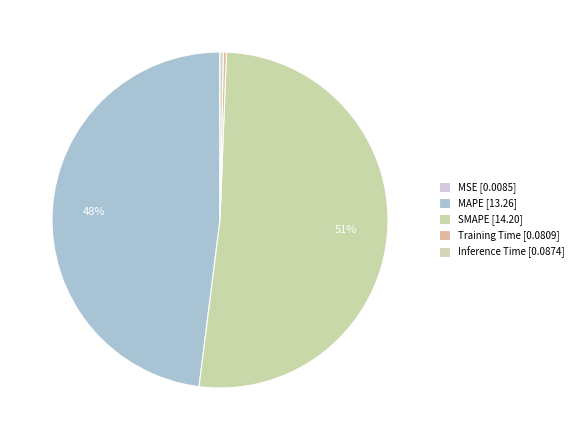

Is there a majority slice in this chart?

Yes